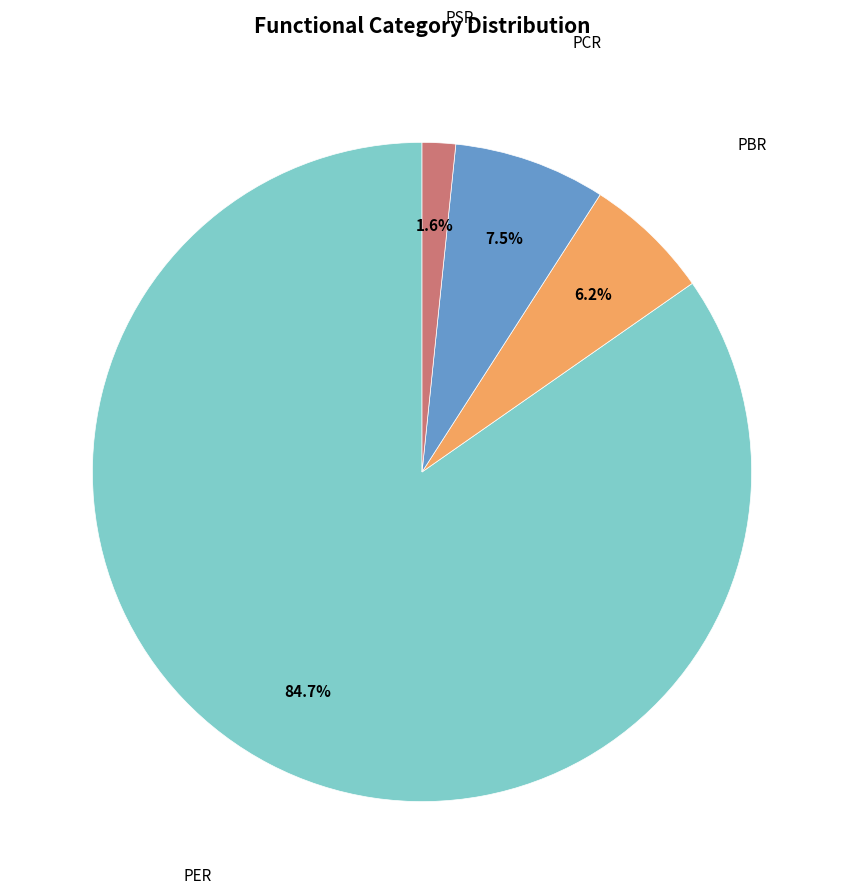

Is there any slice that represents more than half of the pie?

Yes